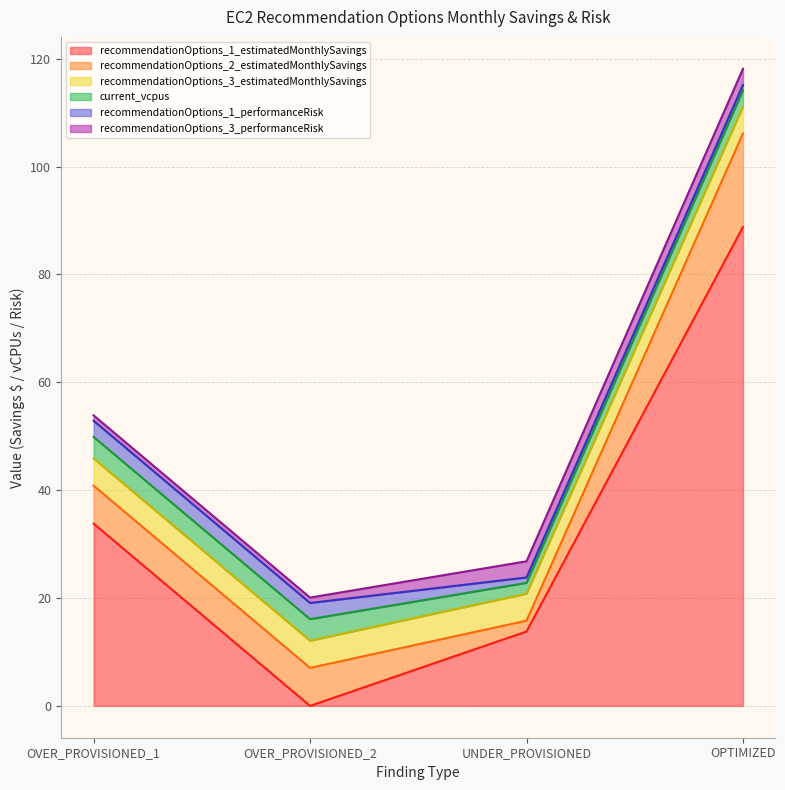

The value of recommendationOptions_3_estimatedMonthlySavings at OVER_PROVISIONED_2 is 5.0. True or false?

True